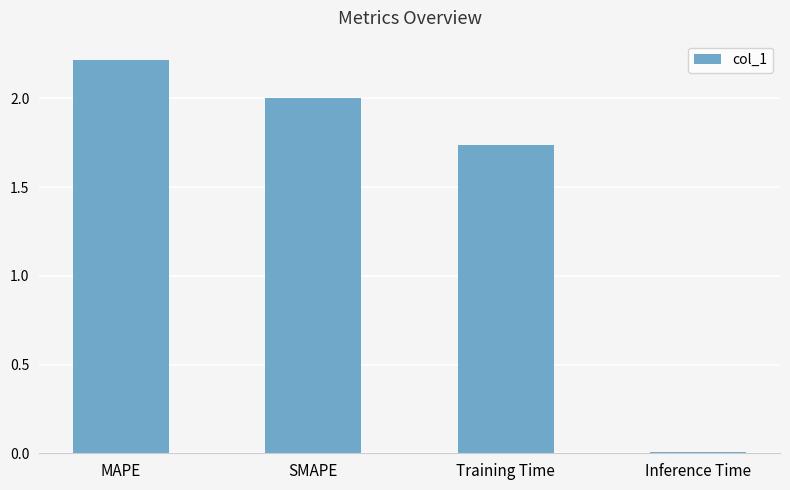

Between Training Time and MAPE, which is larger?

MAPE